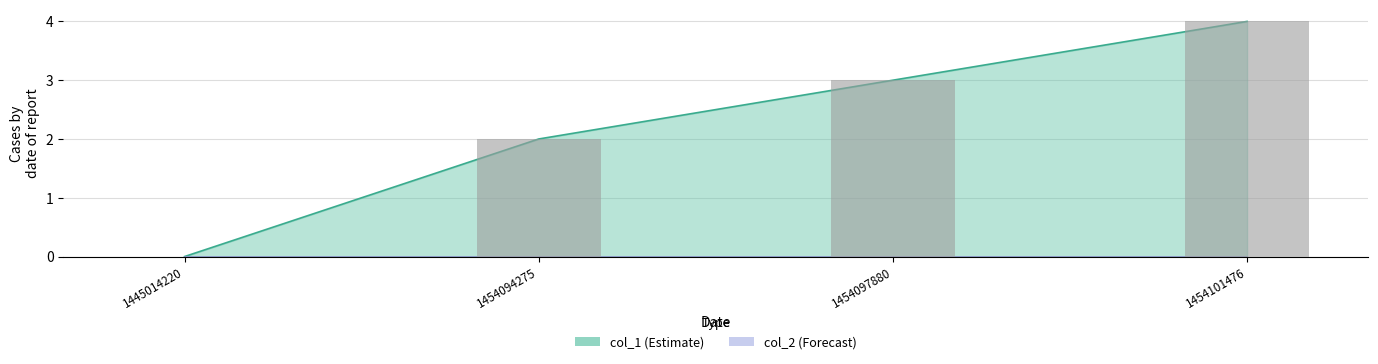

What is the sum of the values at 1445014220 and 1454097880?

3